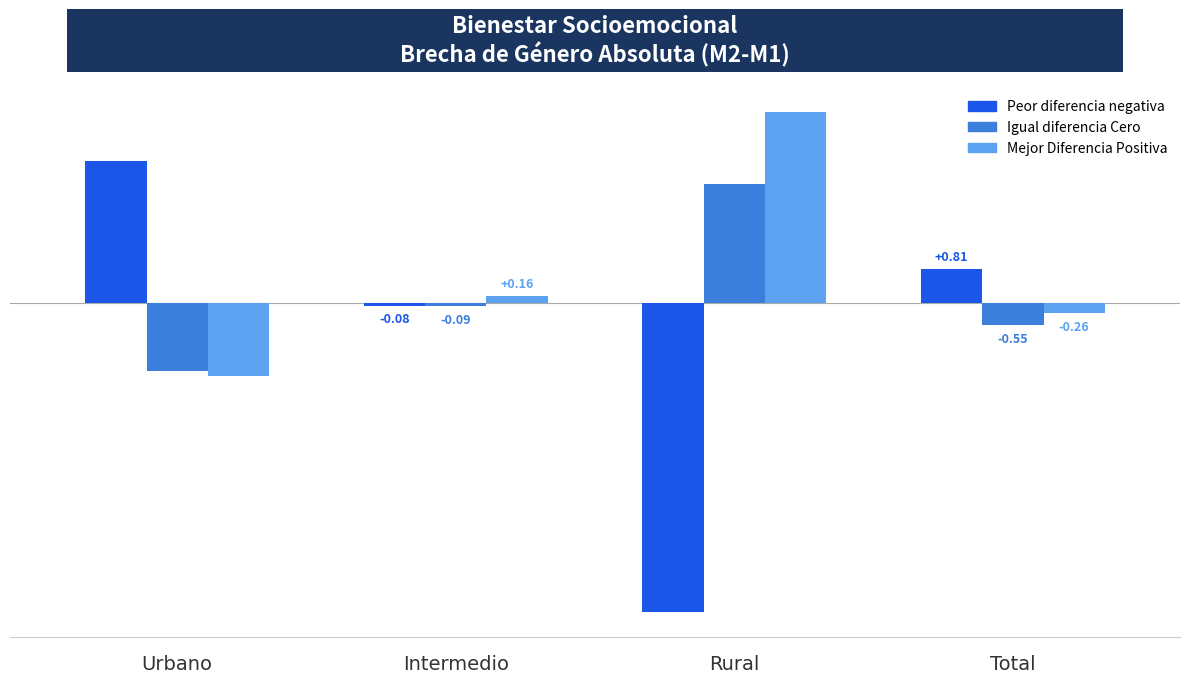

How many values in the Mejor Diferencia Positiva series are below 0?

2